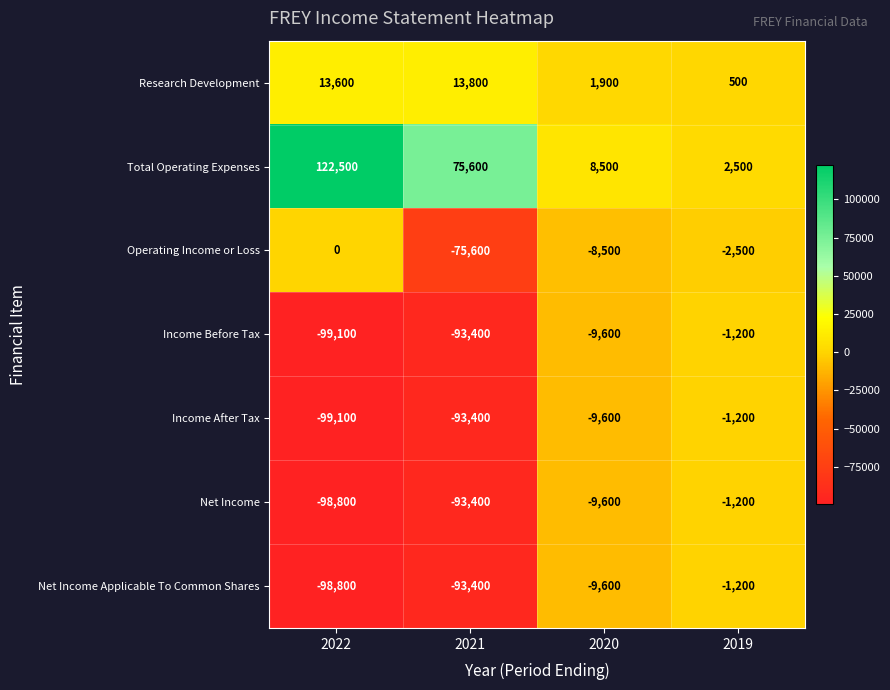

Reading left to right, extract all data points from this chart.

Research Development: 2022=13600	2021=13800	2020=1900	2019=500
Total Operating Expenses: 2022=122500	2021=75600	2020=8500	2019=2500
Operating Income or Loss: 2022=0	2021=-75600	2020=-8500	2019=-2500
Income Before Tax: 2022=-99100	2021=-93400	2020=-9600	2019=-1200
Income After Tax: 2022=-99100	2021=-93400	2020=-9600	2019=-1200
Net Income: 2022=-98800	2021=-93400	2020=-9600	2019=-1200
Net Income Applicable To Common Shares: 2022=-98800	2021=-93400	2020=-9600	2019=-1200